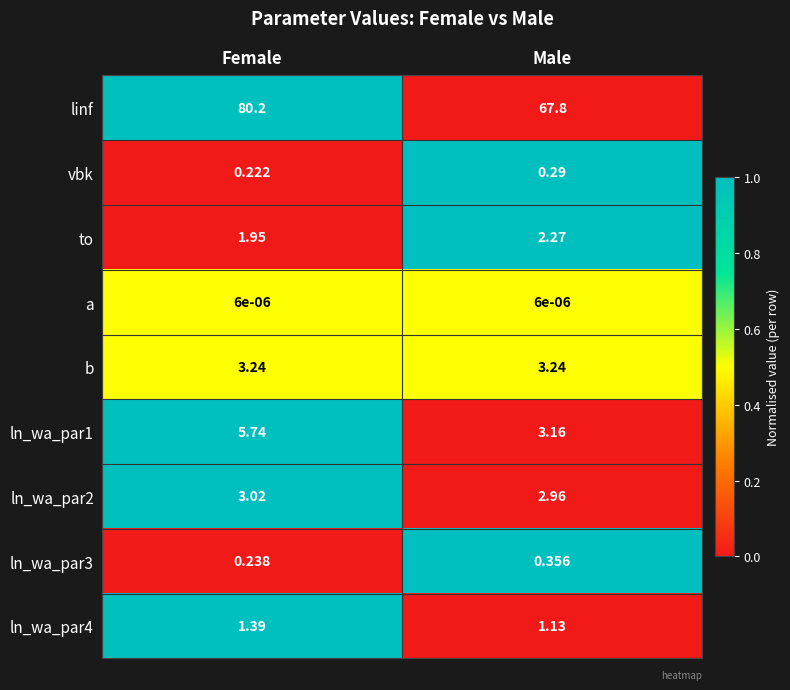

Which series has the largest total across all categories?

linf